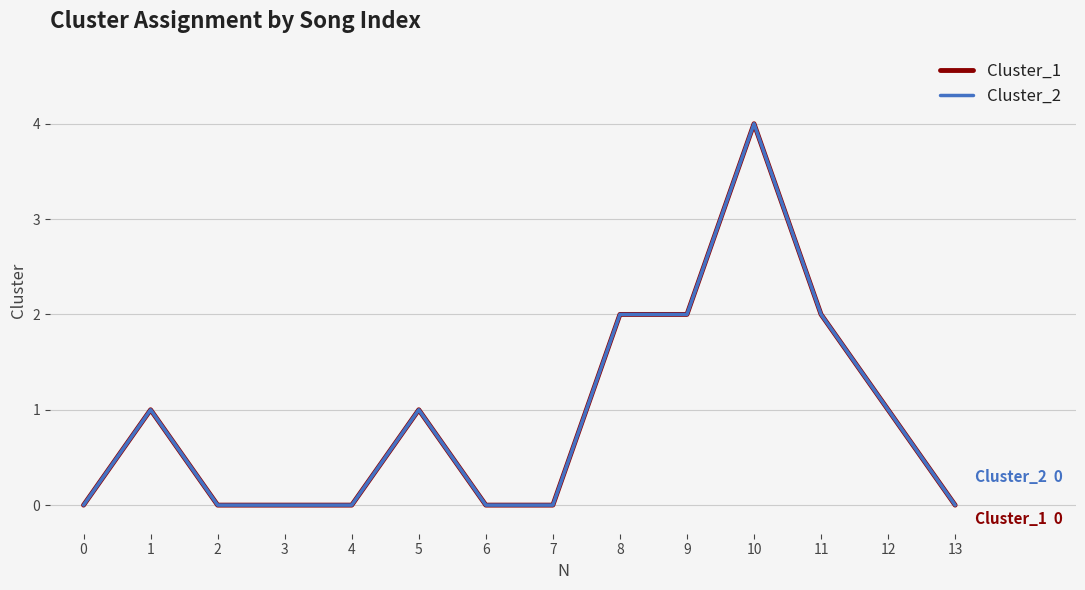

Does the chart display data point markers on the line(s)?

No